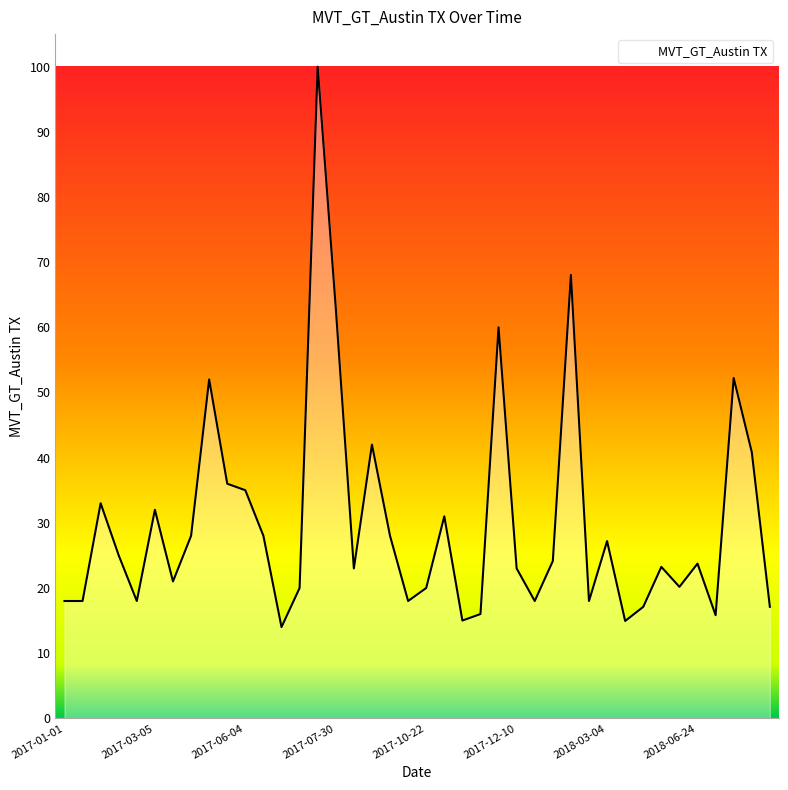

What is the difference between the maximum and minimum values?

86.0